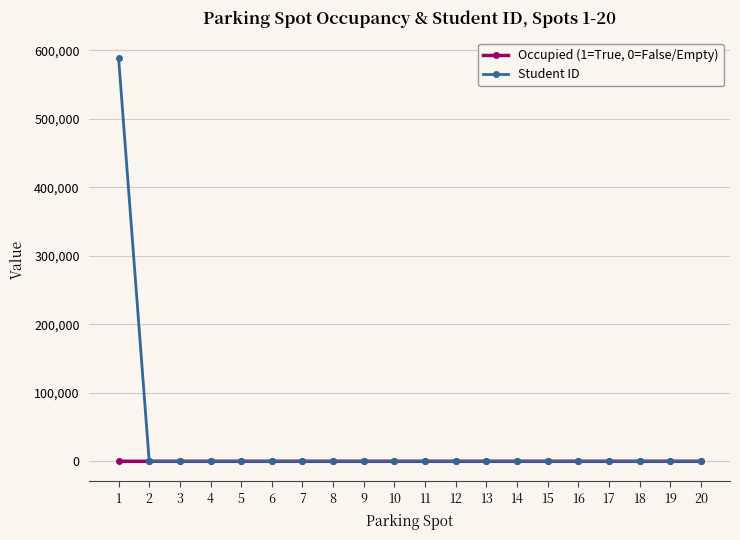

The value of Student ID at 16 is -211070. True or false?

False